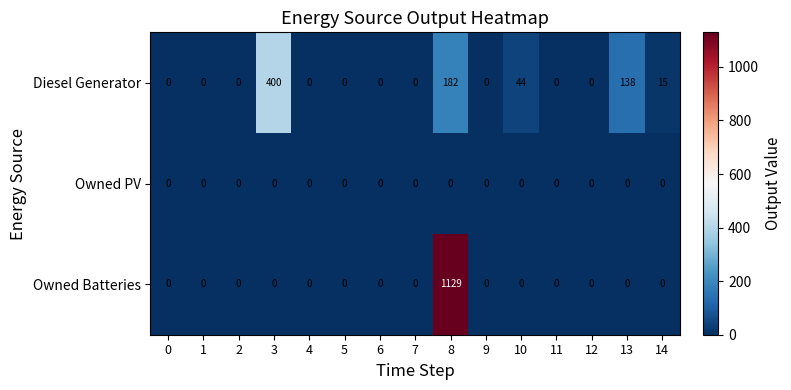

Which series has the largest range (max minus min)?

Owned Batteries